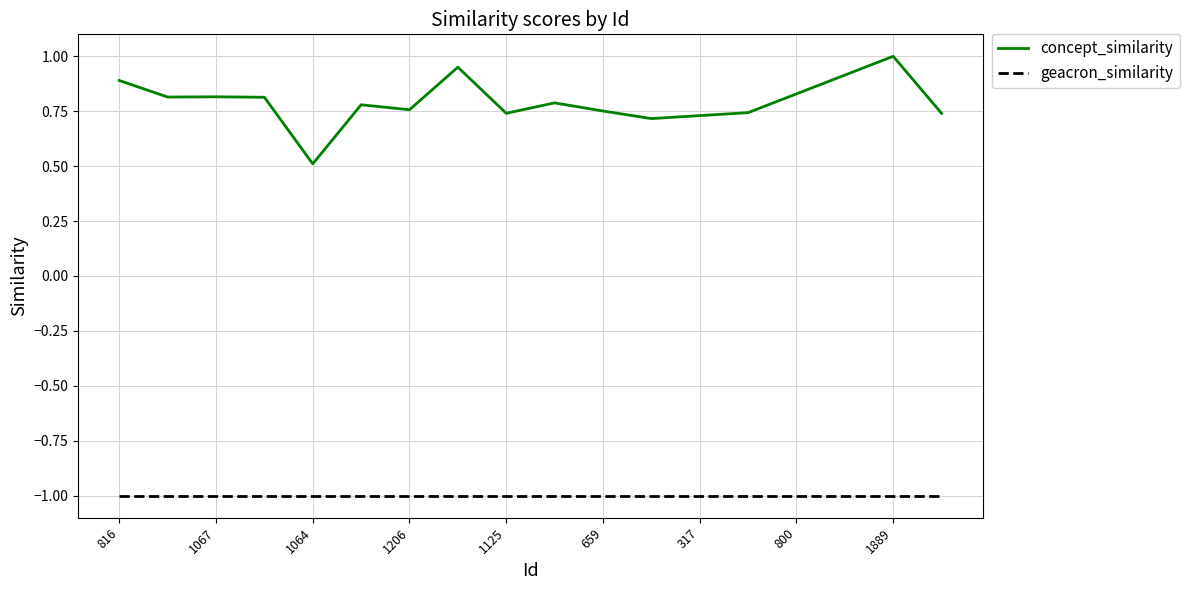

What is the maximum value for geacron_similarity?

-1.0